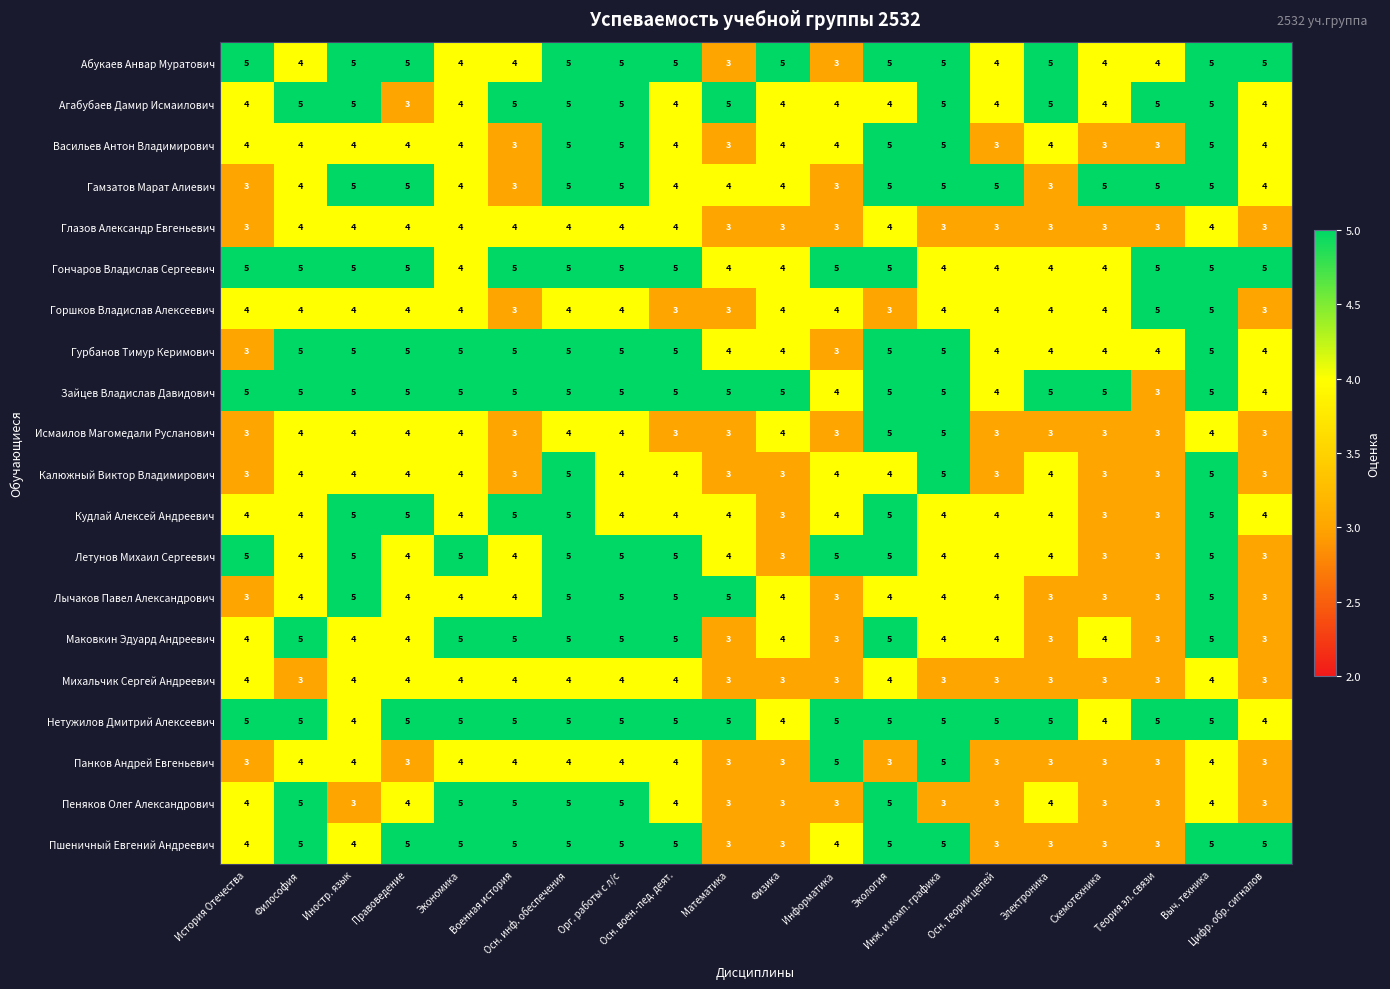

What is the average value of the Калюжный Виктор Владимирович series?

4